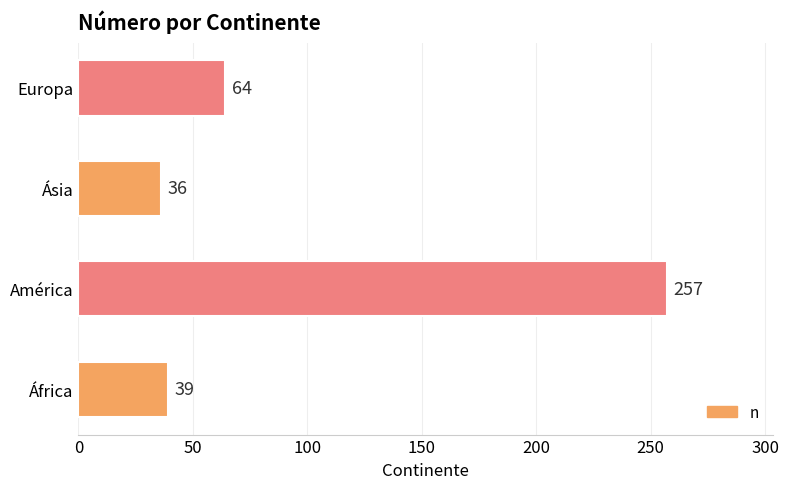

Reading bottom to top, list all the values displayed in this chart.

África=39	América=257	Ásia=36	Europa=64